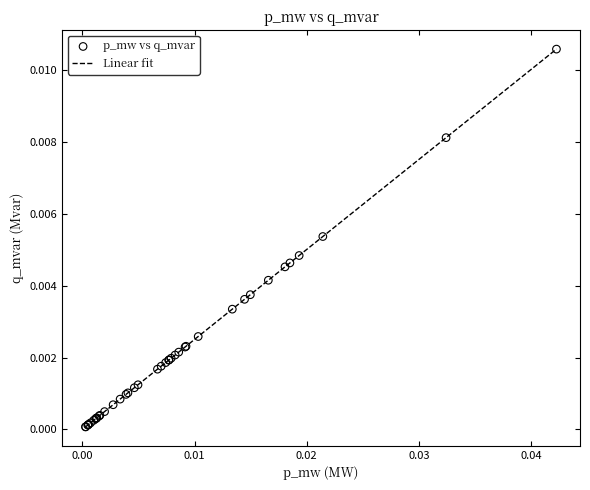

Does the chart have visible grid lines?

No